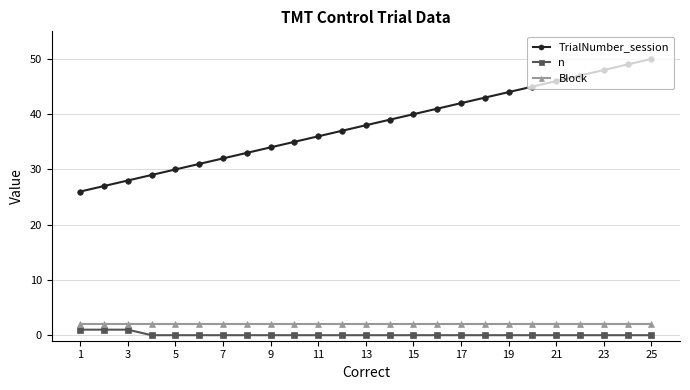

Which series has the largest range (max minus min)?

TrialNumber_session